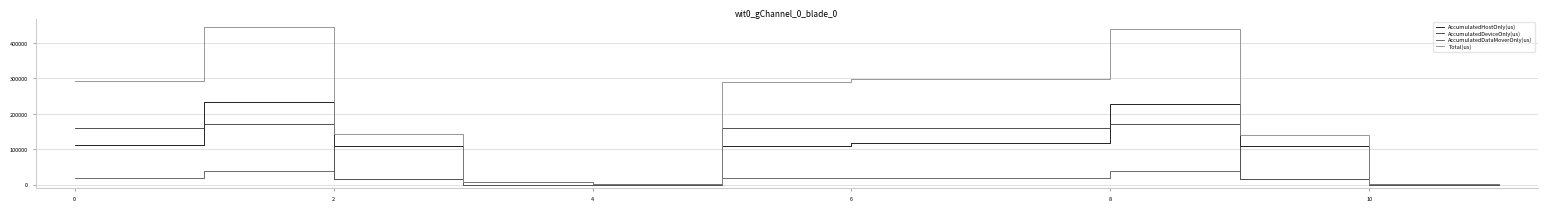

Which series has the largest total across all categories?

Total(us)